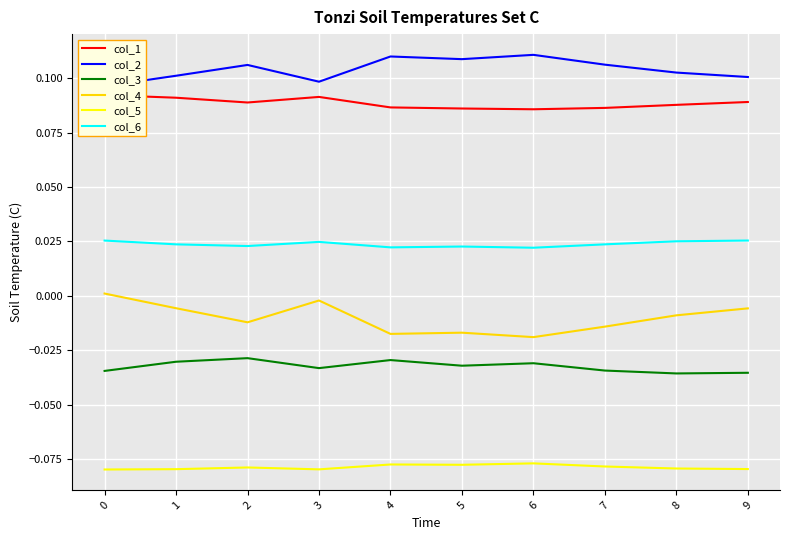

Reading left to right, list all the values displayed in this chart.

col_1: 0=0.1	1=0.1	2=0.1	3=0.1	4=0.1	5=0.1	6=0.1	7=0.1	8=0.1	9=0.1
col_2: 0=0.1	1=0.1	2=0.1	3=0.1	4=0.1	5=0.1	6=0.1	7=0.1	8=0.1	9=0.1
col_3: 0=-0.0	1=-0.0	2=-0.0	3=-0.0	4=-0.0	5=-0.0	6=-0.0	7=-0.0	8=-0.0	9=-0.0
col_4: 0=0.0	1=-0.0	2=-0.0	3=-0.0	4=-0.0	5=-0.0	6=-0.0	7=-0.0	8=-0.0	9=-0.0
col_5: 0=-0.1	1=-0.1	2=-0.1	3=-0.1	4=-0.1	5=-0.1	6=-0.1	7=-0.1	8=-0.1	9=-0.1
col_6: 0=0.0	1=0.0	2=0.0	3=0.0	4=0.0	5=0.0	6=0.0	7=0.0	8=0.0	9=0.0